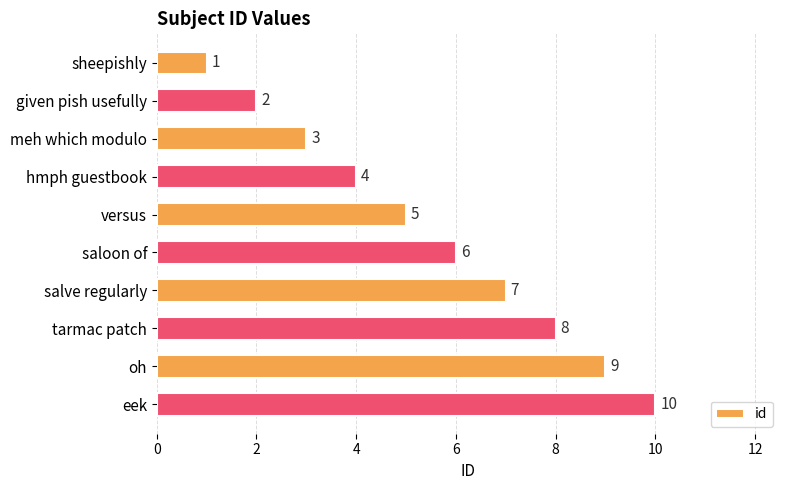

Is it true that the value at sheepishly is 1?

True